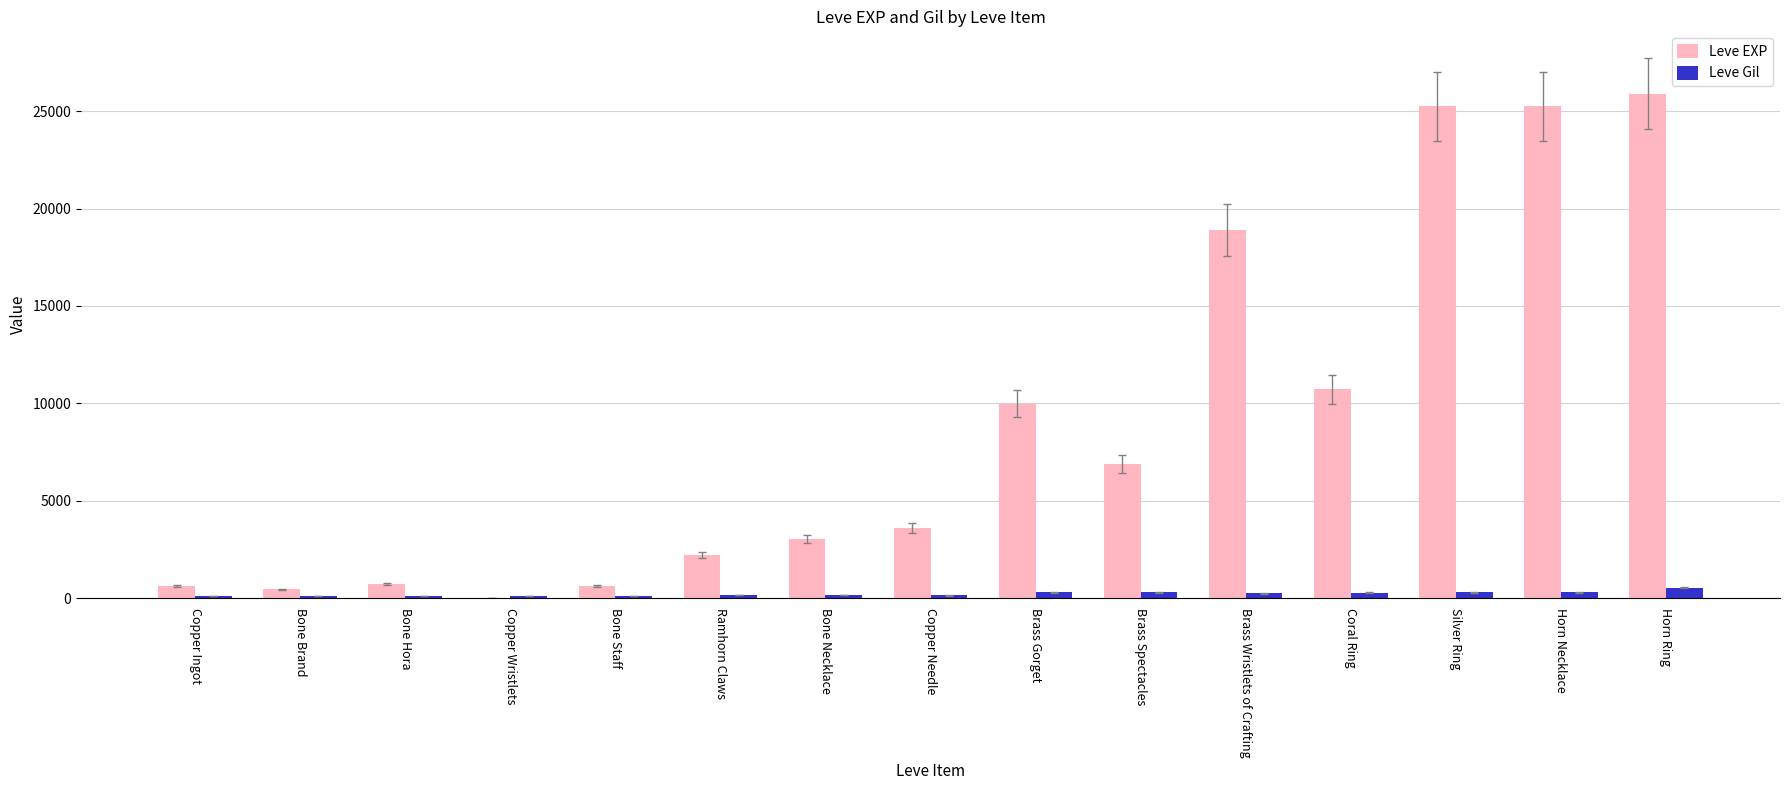

Which category has the highest value in the Leve EXP series?

Horn Ring